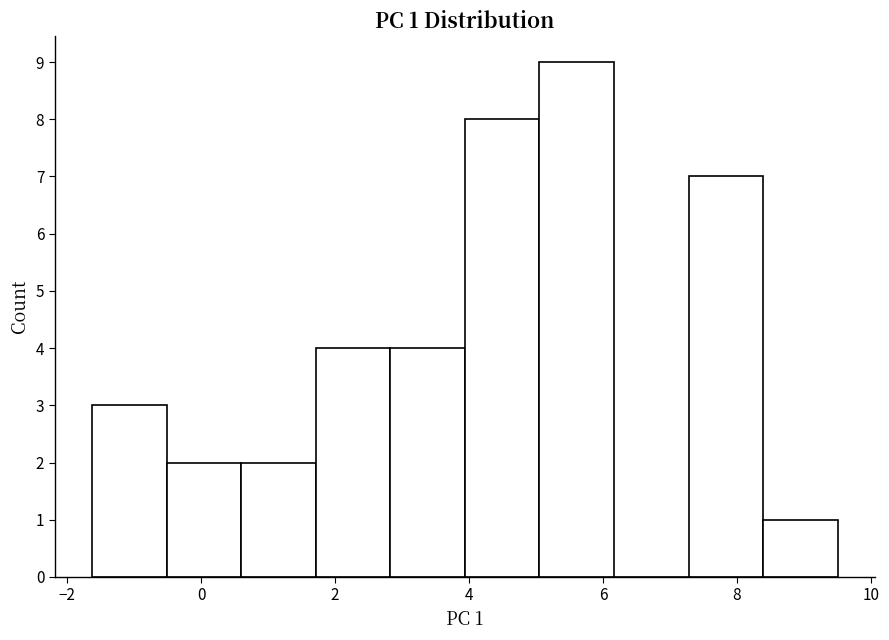

Which range on the x-axis has the tallest bar?

5.0 to 6.2